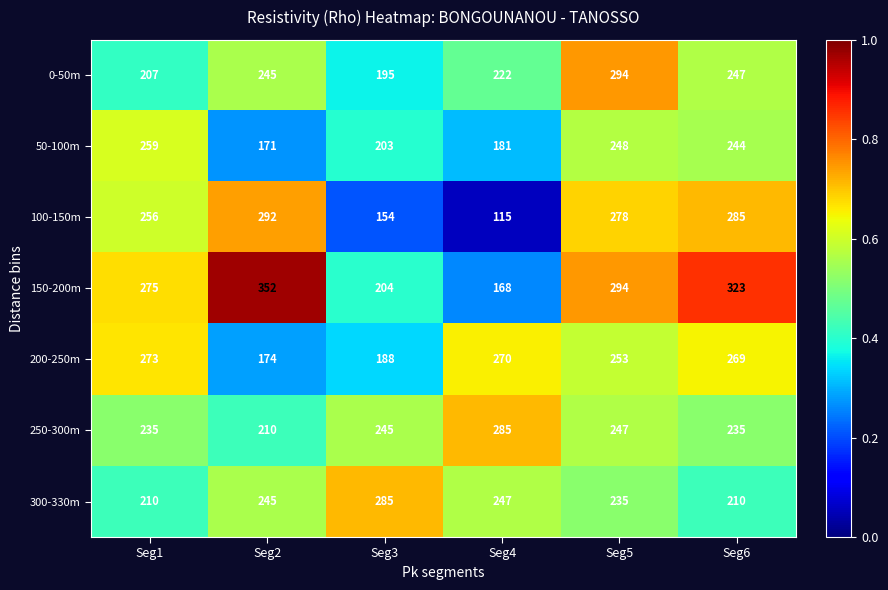

The value of 0-50m at Seg3 is 195. True or false?

True